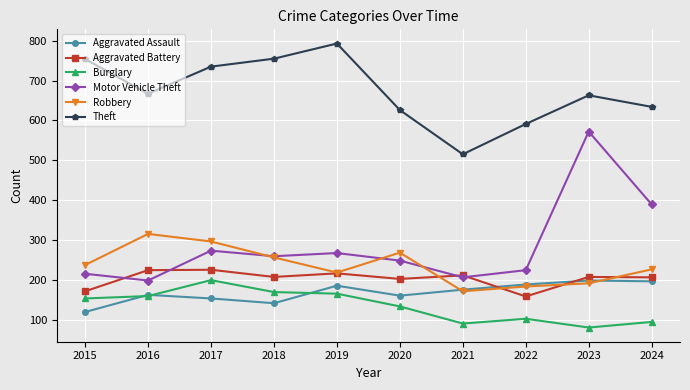

Is it true that Robbery equals 191 at 2023?

True